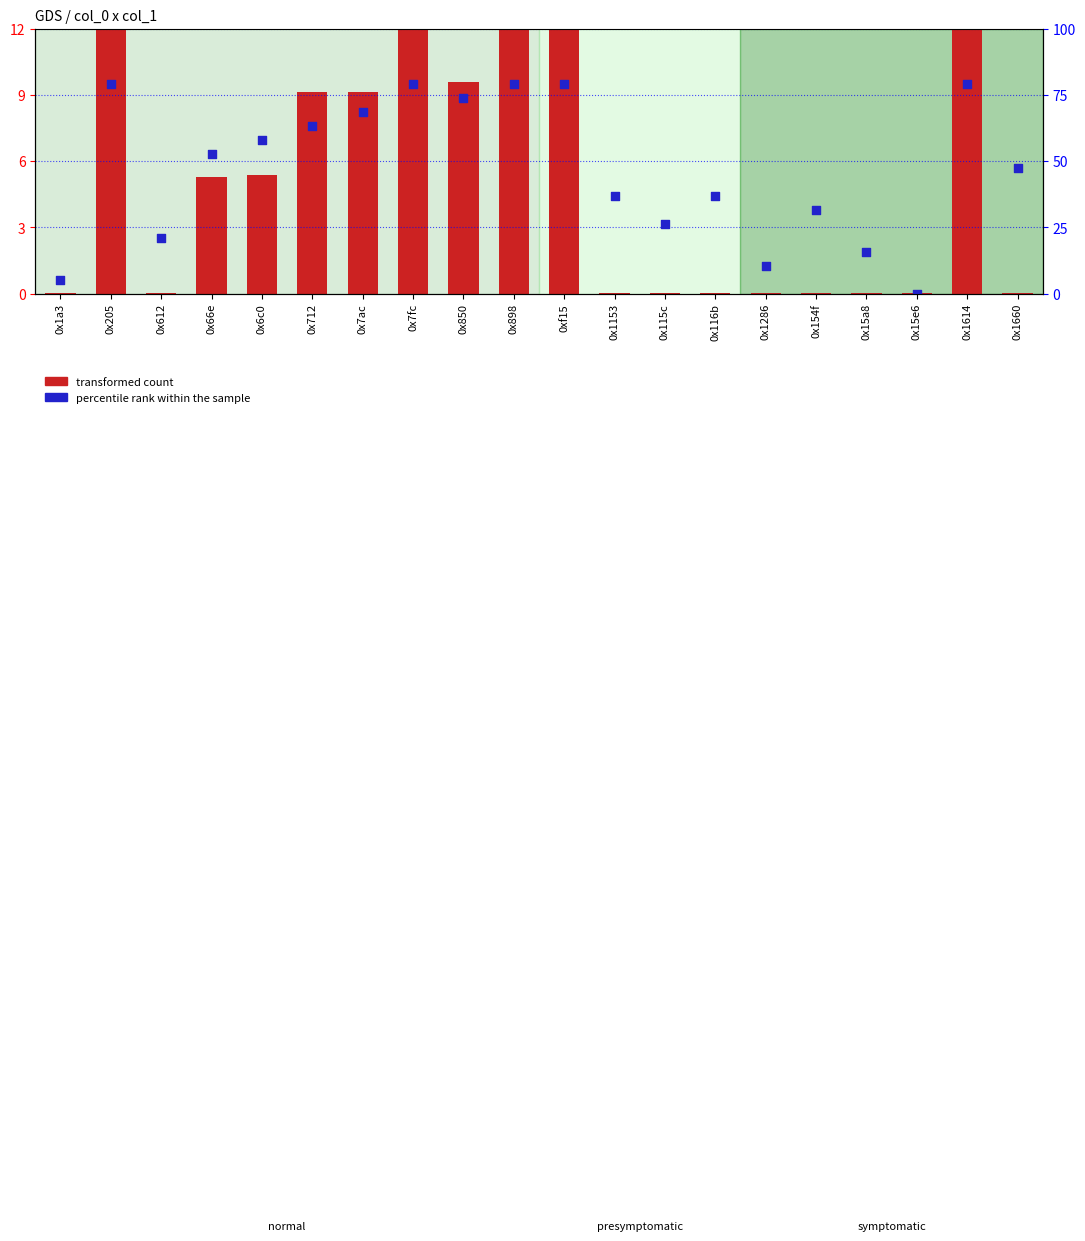

At which category is the sum across all series the highest?

0x205